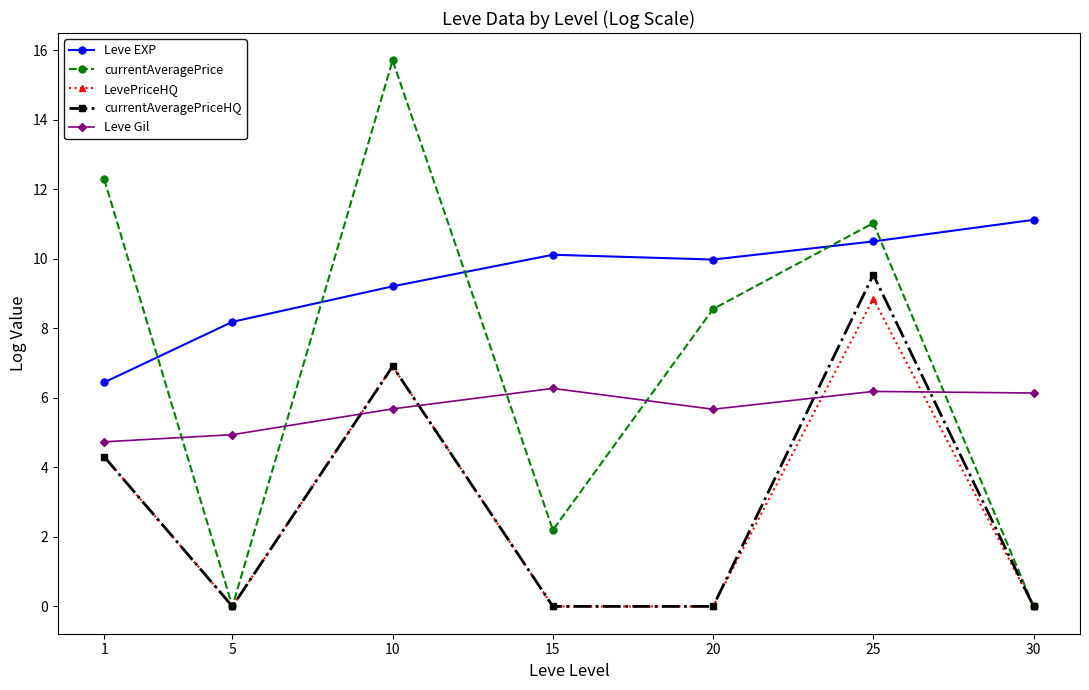

What is the value of the Leve EXP point at the 1st from the left?

6.4